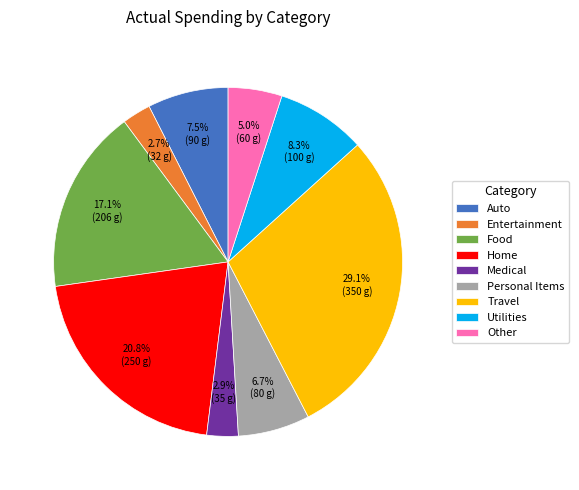

Is it true that Travel is 29% of the pie?

True